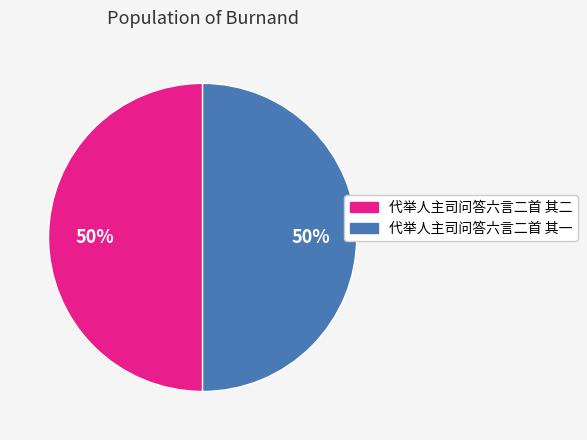

To the nearest percent, what portion does 代举人主司问答六言二首 其二 represent?

50%